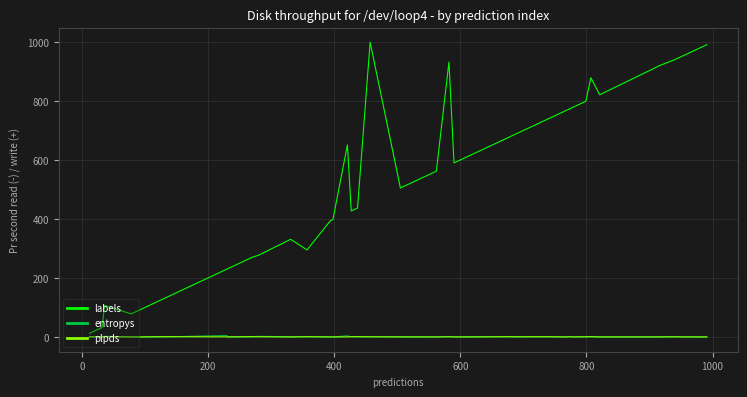

Which series has the largest range (max minus min)?

labels